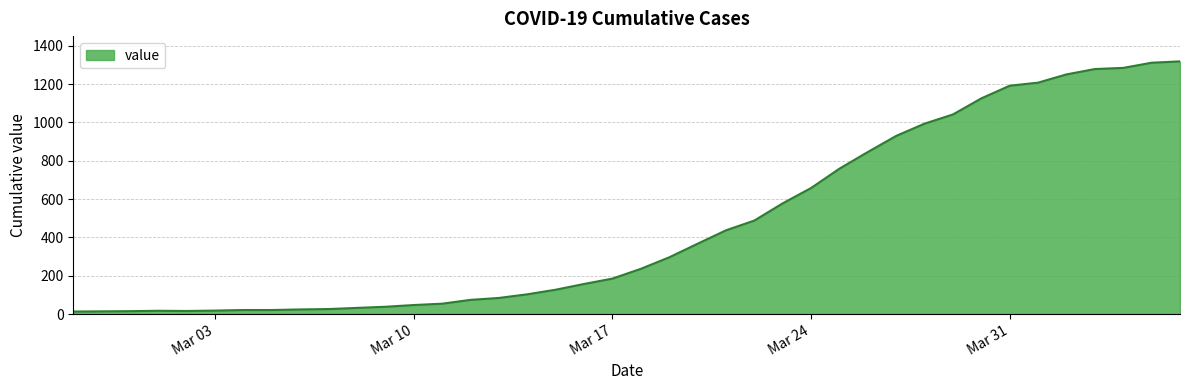

What is the difference between the maximum and minimum values?

1306